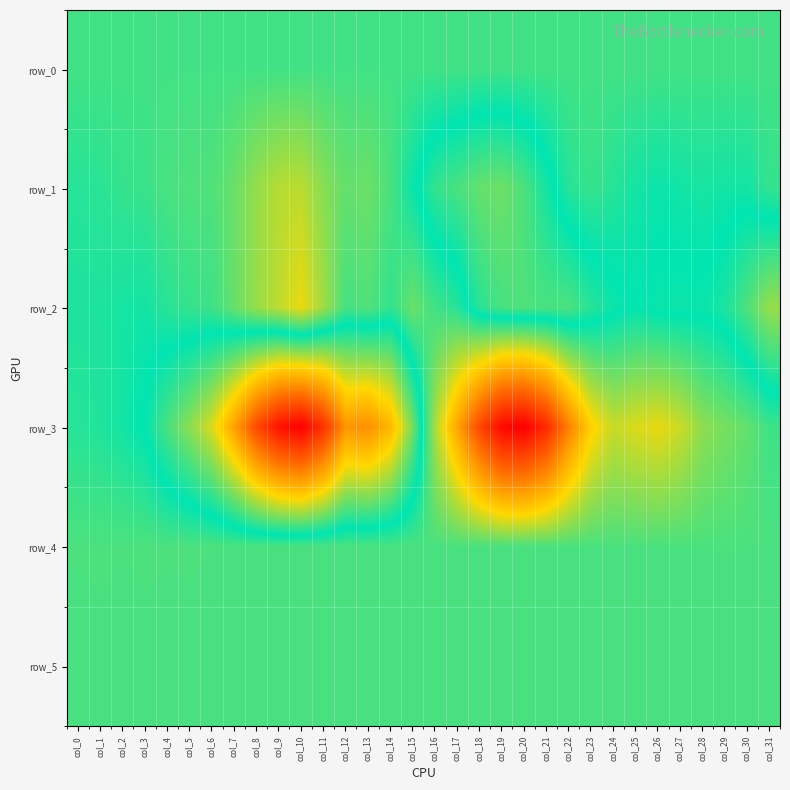

Is the value of row_2 at col_26 greater than the value of row_1 at col_20?

Yes